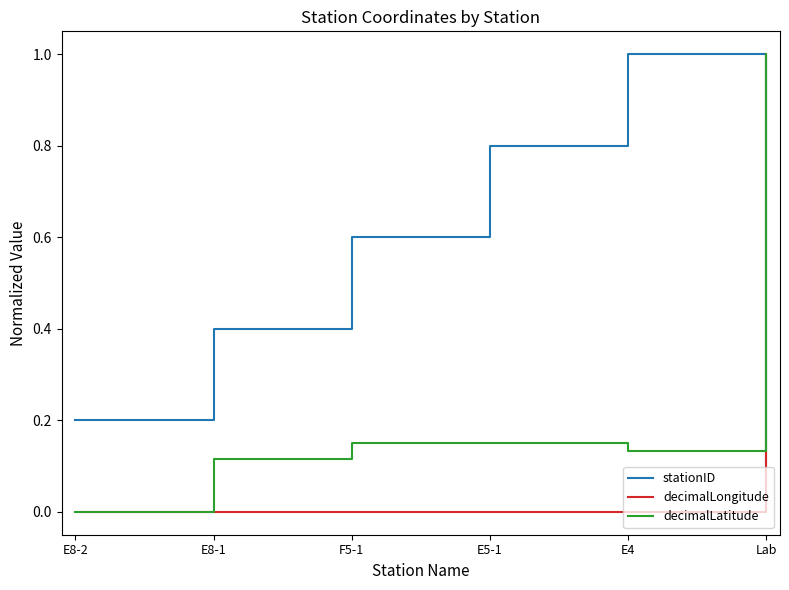

What position from the left is Lab?

6